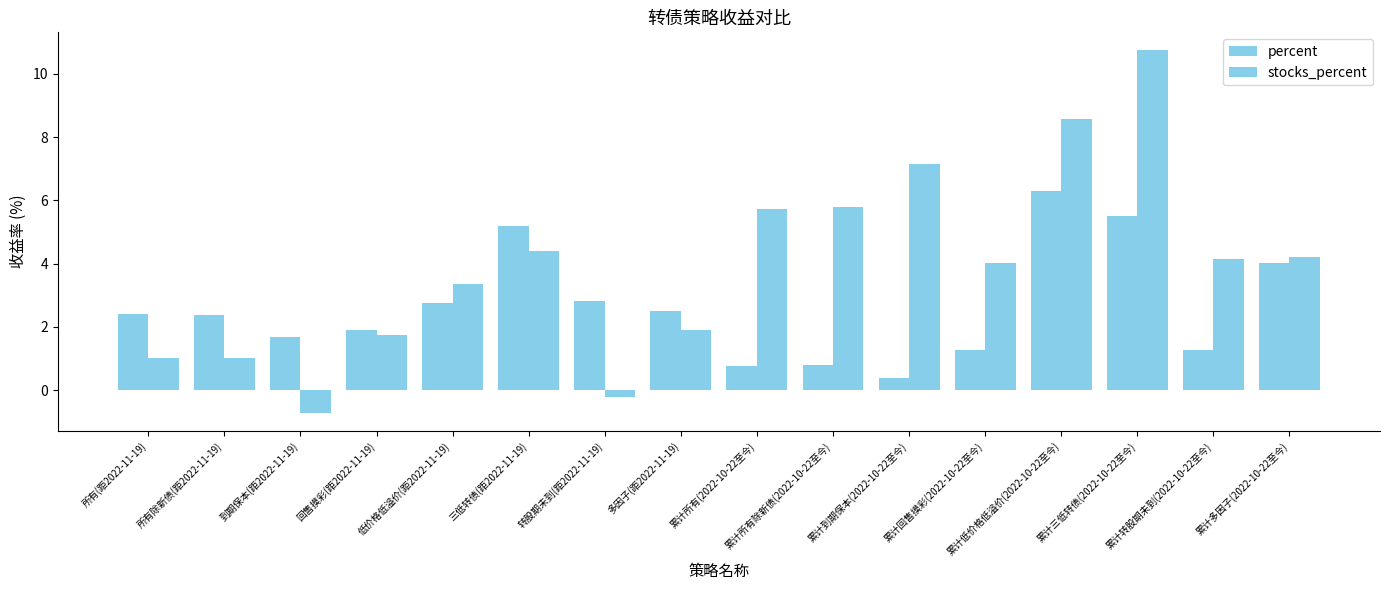

How many bars are there in total?

32